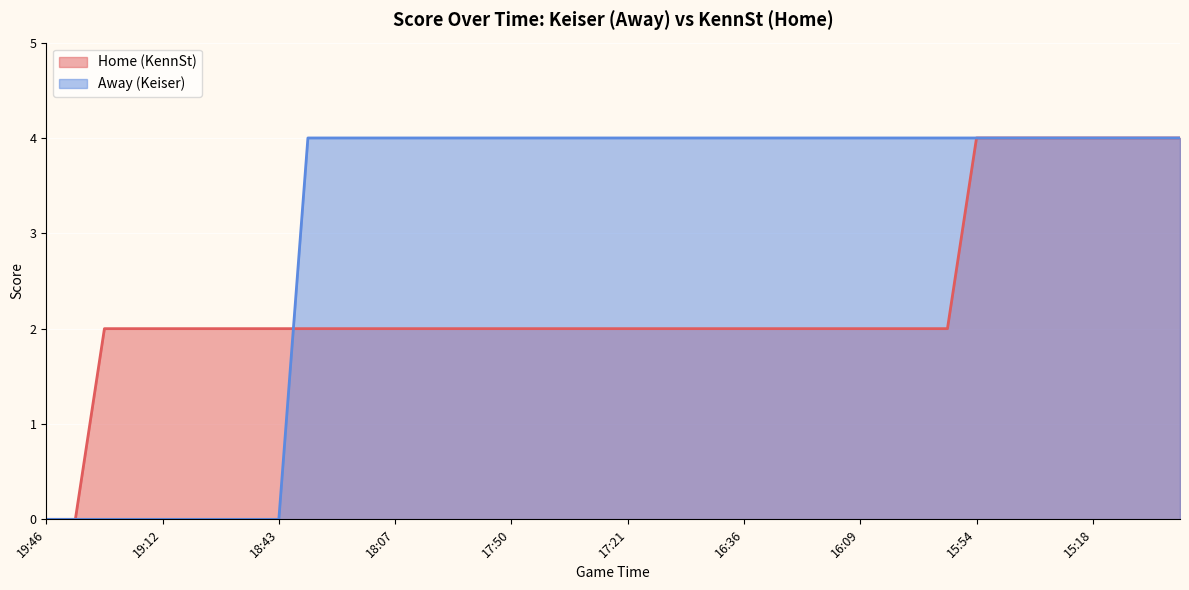

Which series has the largest total across all categories?

Away (Keiser)